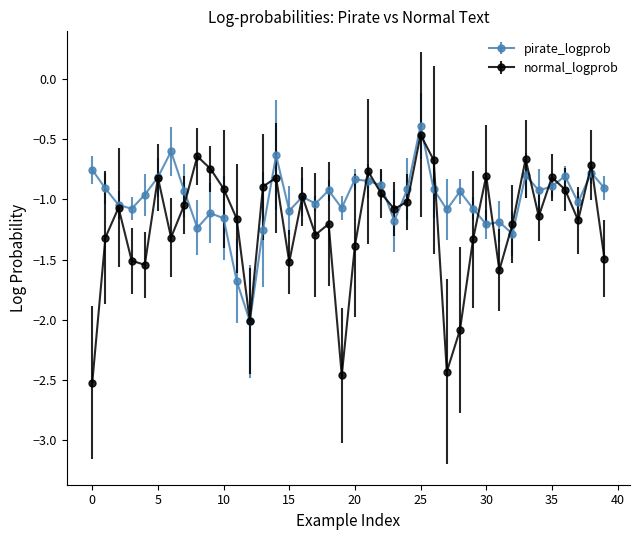

How many lines are shown in the chart?

2